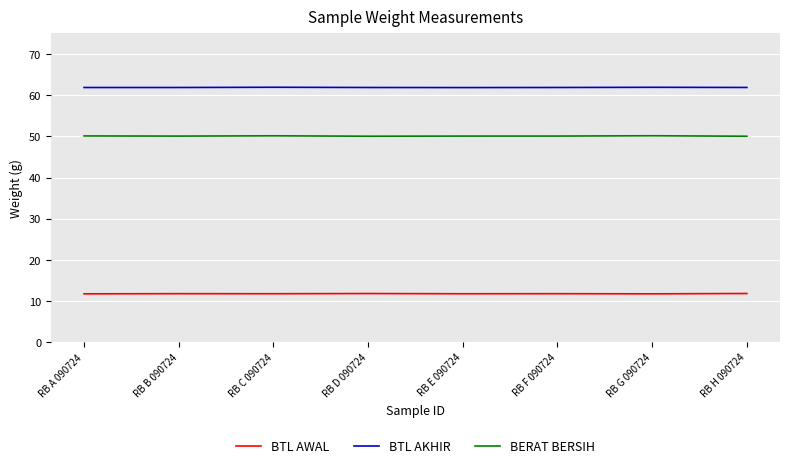

Rank the series by their average value, from highest to lowest.

BTL AKHIR, BERAT BERSIH, BTL AWAL